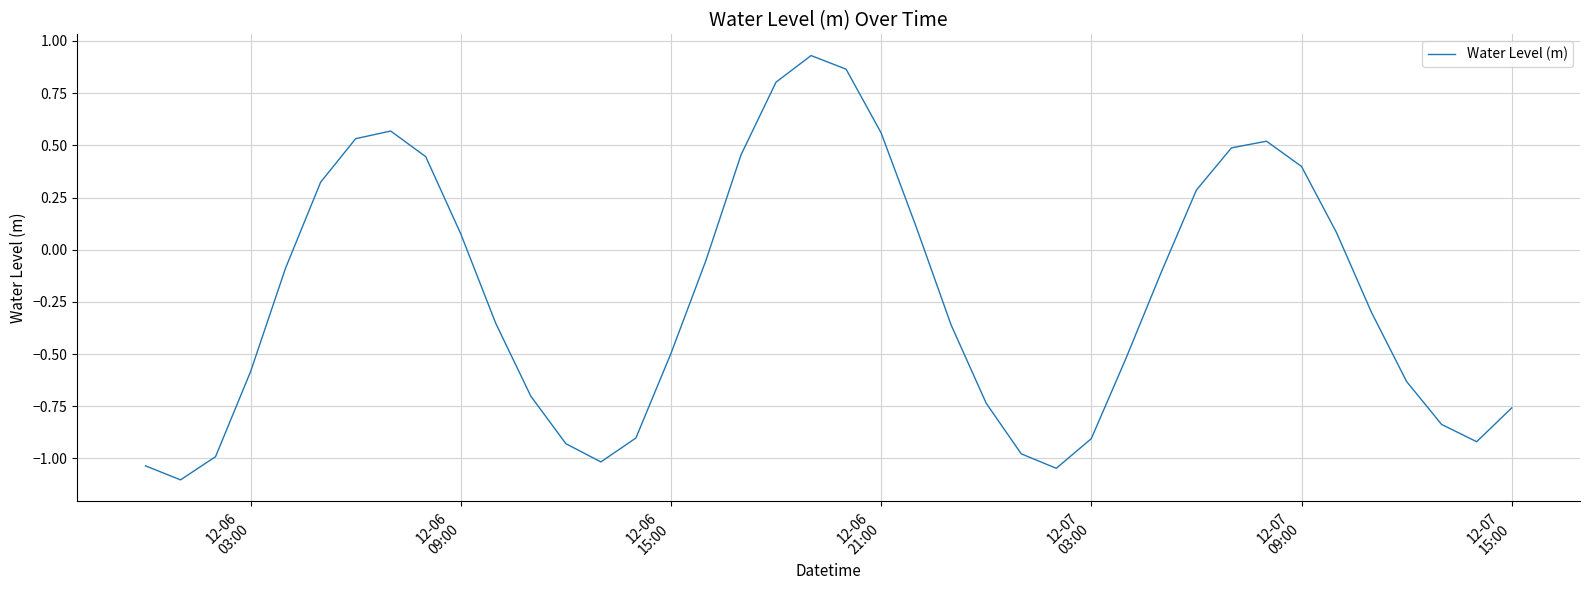

Is this an area chart (filled region under the line)?

No